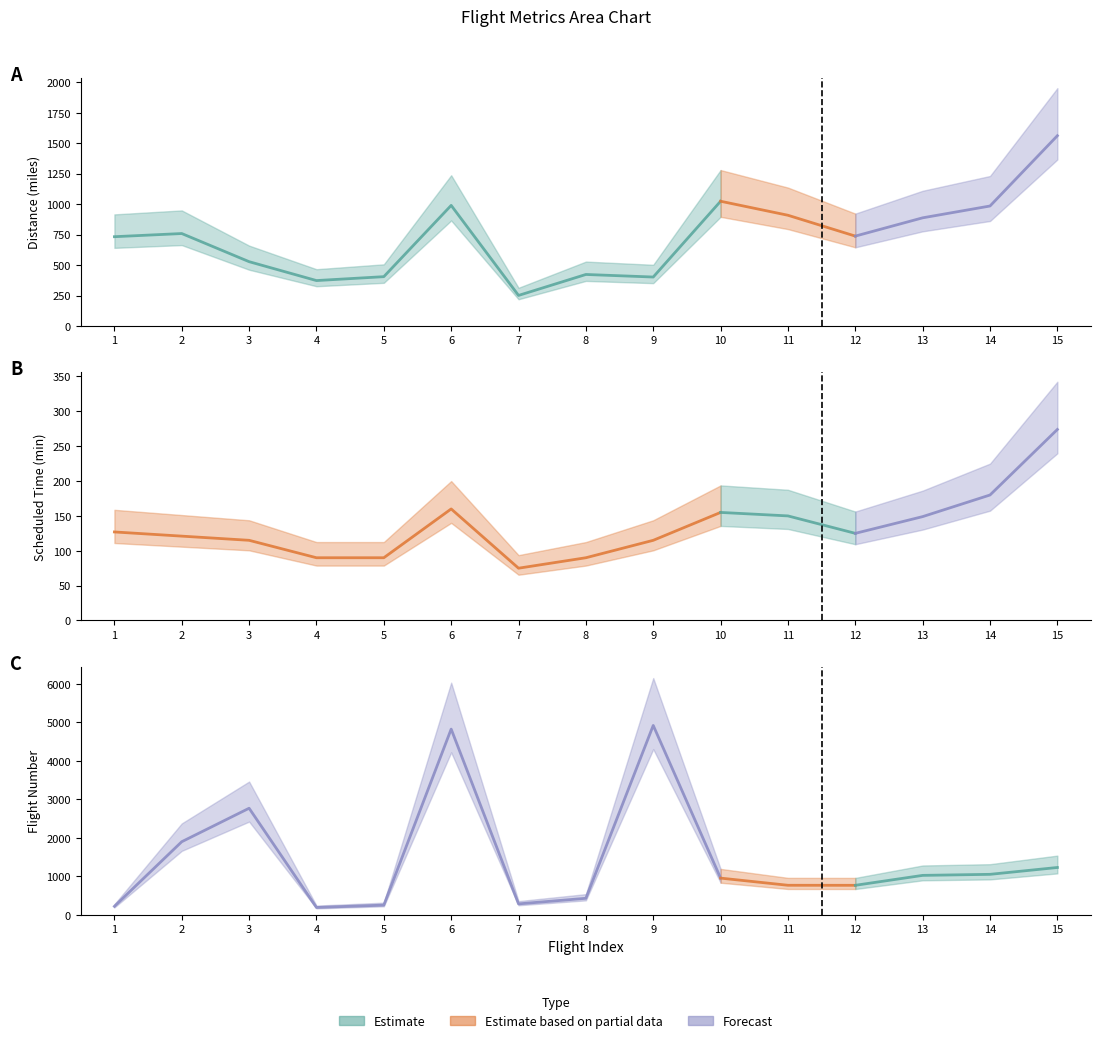

How many values in the DISTANCE series are below 738?

7